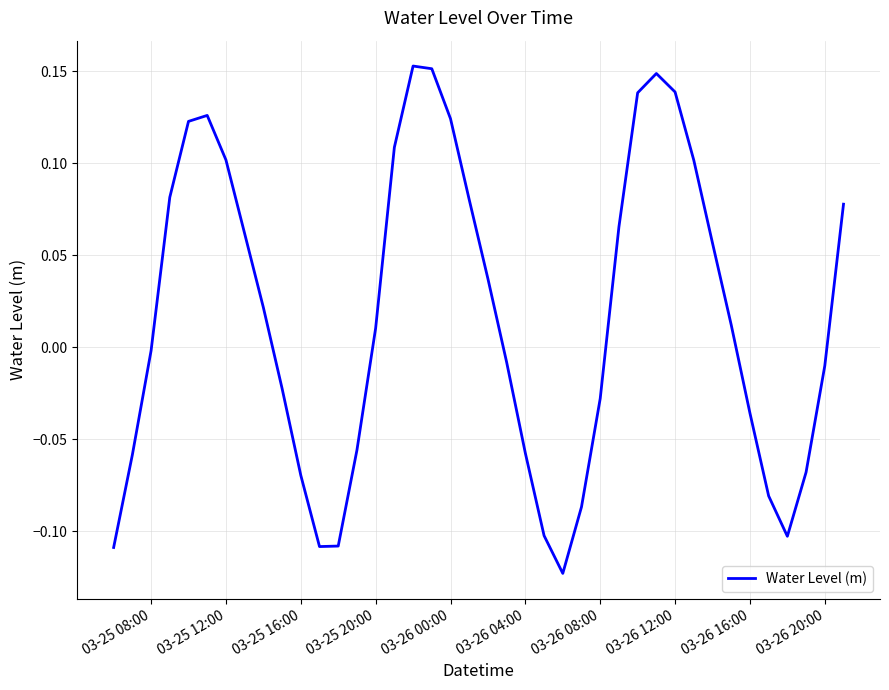

What is the difference between the maximum and second lowest values?

0.3